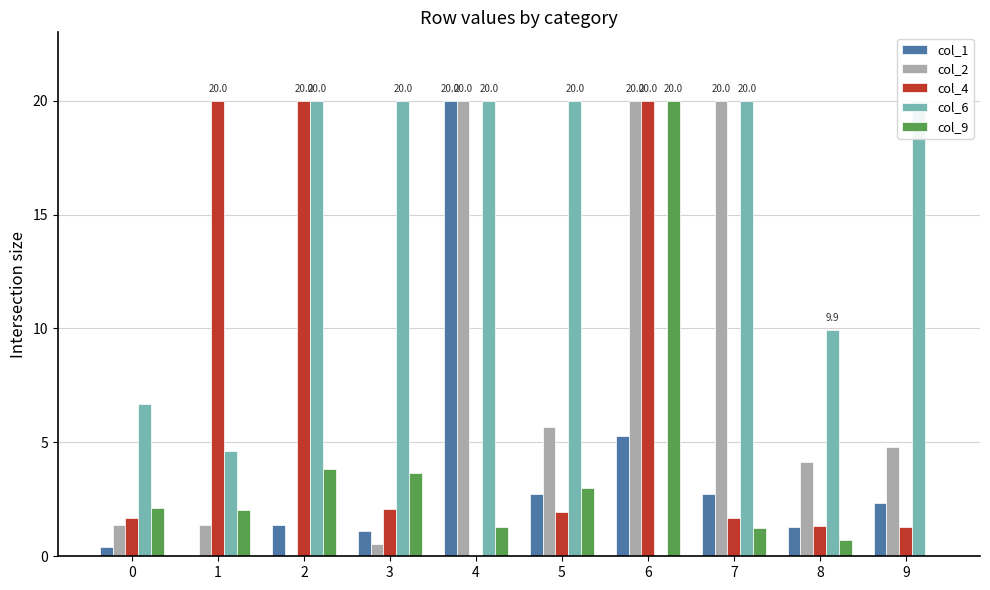

List the labels in order of col_6 value, smallest first.

6, 1, 0, 8, 2, 3, 4, 5, 7, 9